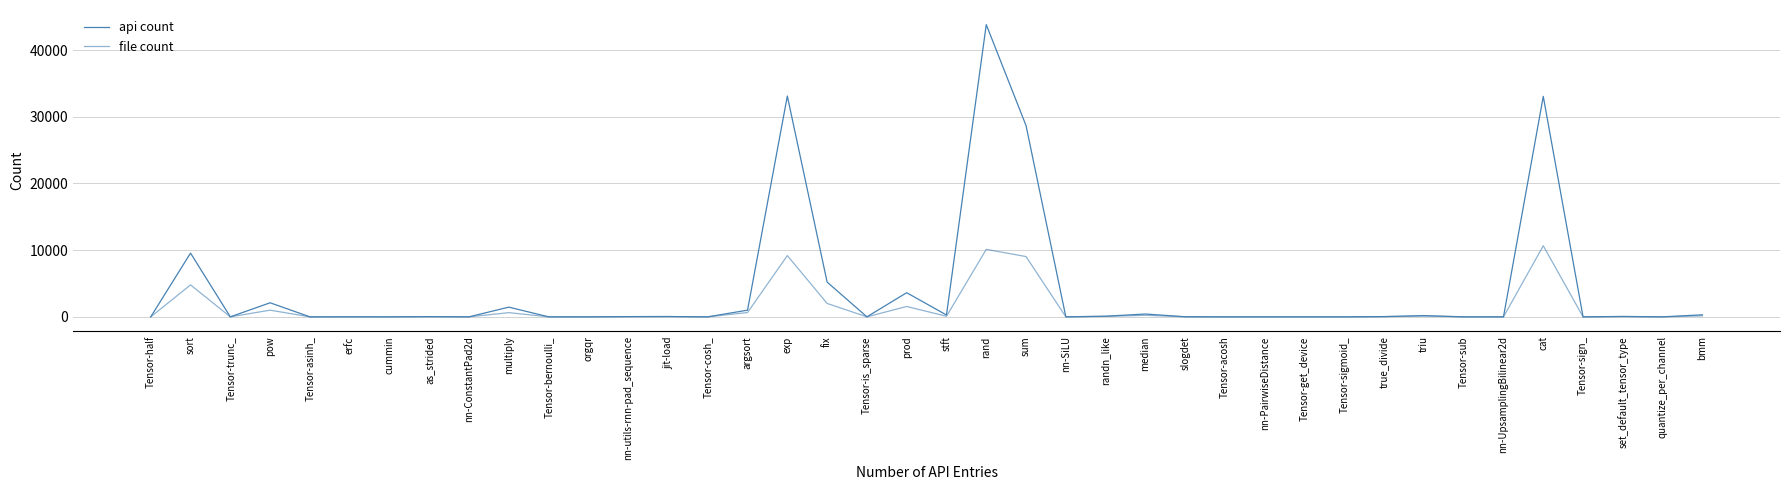

Is it true that api count equals 0 at Tensor-is_sparse?

True